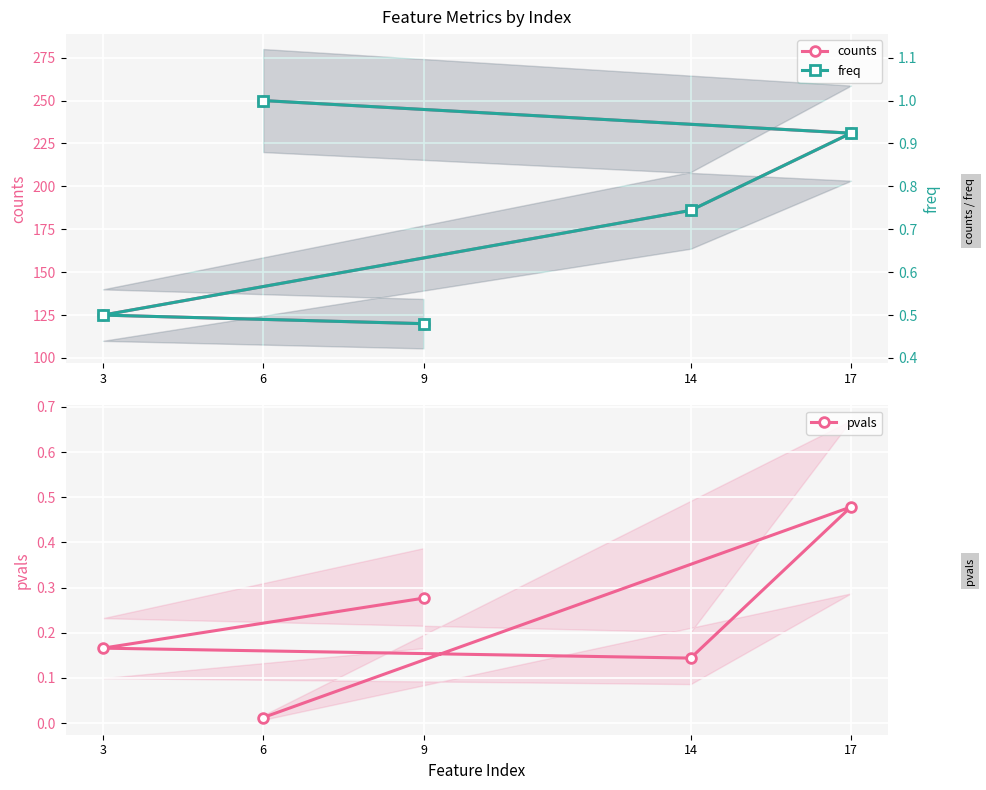

Reading right to left, what are all the values shown in this chart?

counts: 9=120.0	3=125.0	14=186.0	17=231.0	6=250.0
pvals: 9=0.3	3=0.2	14=0.1	17=0.5	6=0.0
freq: 9=0.5	3=0.5	14=0.7	17=0.9	6=1.0